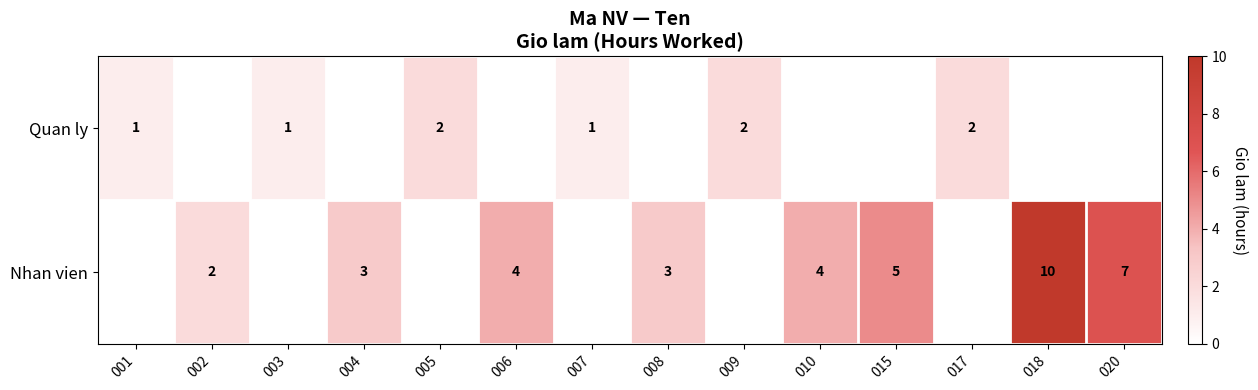

The Nhan vien series shows 1 at 004. True or false?

False